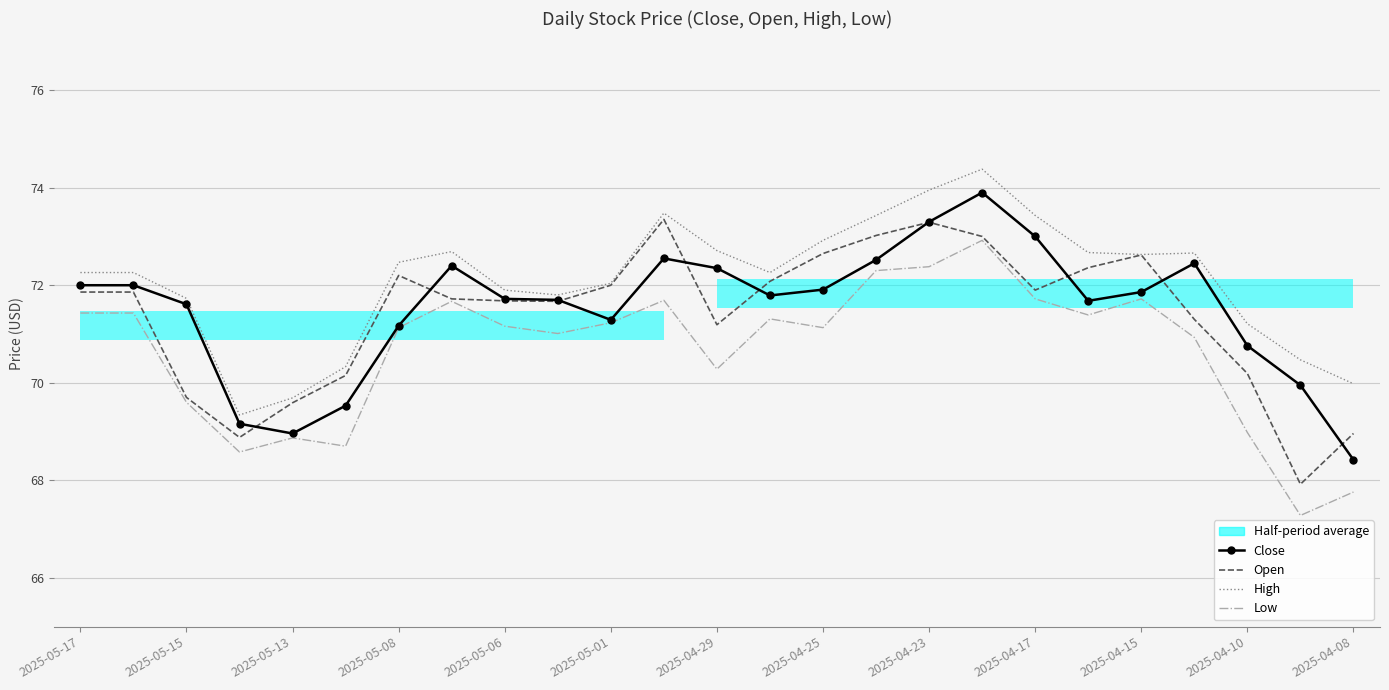

Rank the series at 2025-05-01 from highest to lowest value.

High, Open, Close, Low